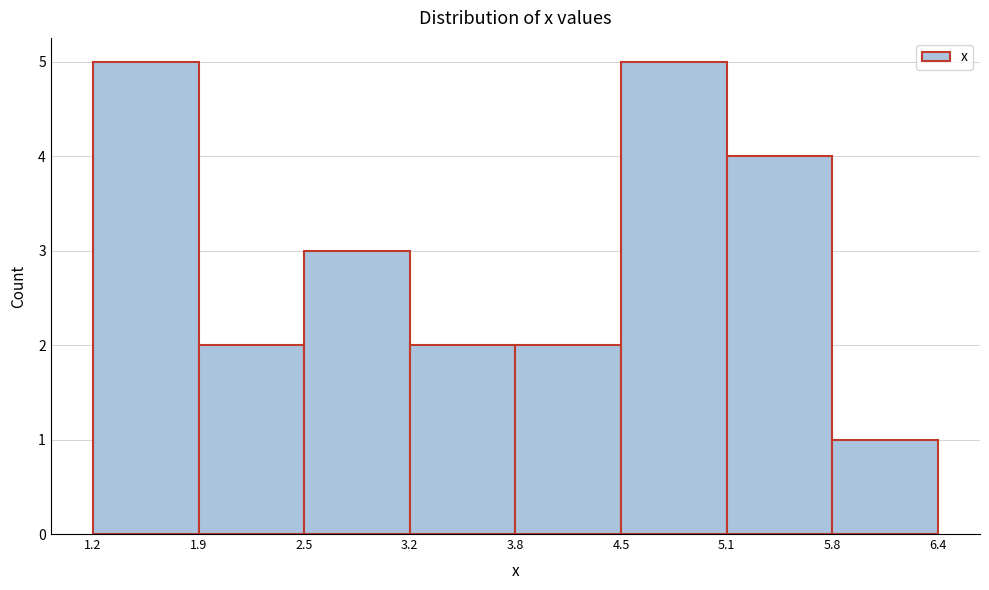

Reading left to right, transcribe this chart: for each bar, give the range it covers on the x-axis and its height. The values are not printed on the chart, so give them approximately, as read against the axis.

1.2 to 1.9: 5
1.9 to 2.5: 2
2.5 to 3.2: 3
3.2 to 3.8: 2
3.8 to 4.5: 2
4.5 to 5.1: 5
5.1 to 5.8: 4
5.8 to 6.4: 1